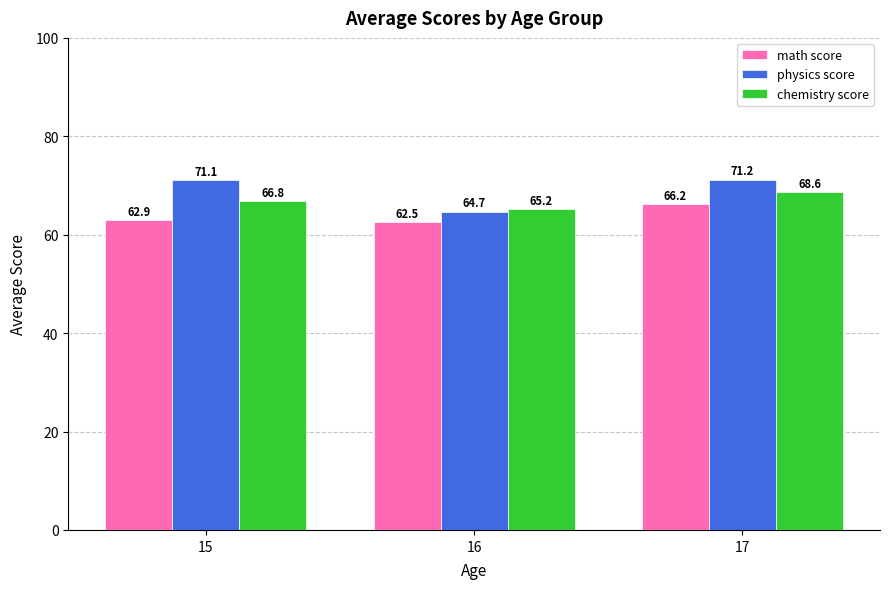

How many data points in physics score are less than 71?

1